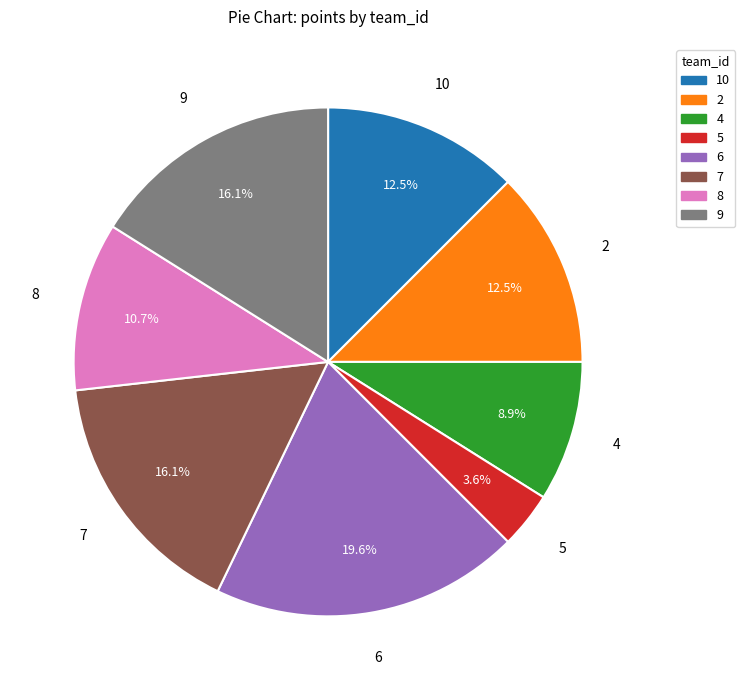

Which slice is the smallest?

5